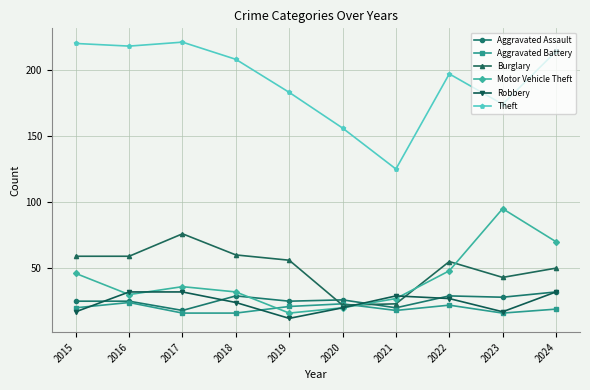

Between which two adjacent categories do Burglary and Aggravated Assault first intersect?

2019 and 2020